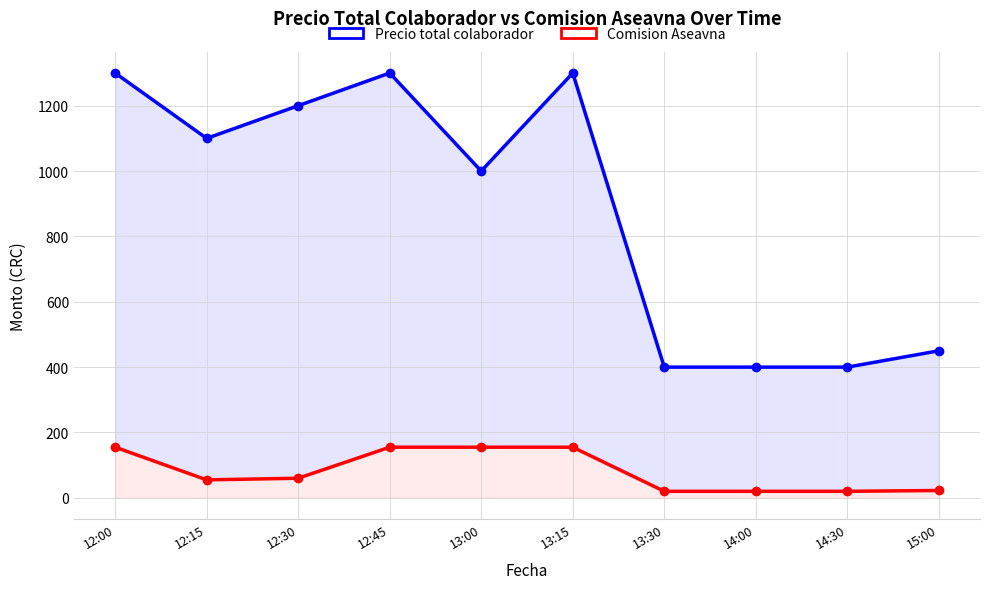

Which label corresponds to the smallest value in the chart?

13:30